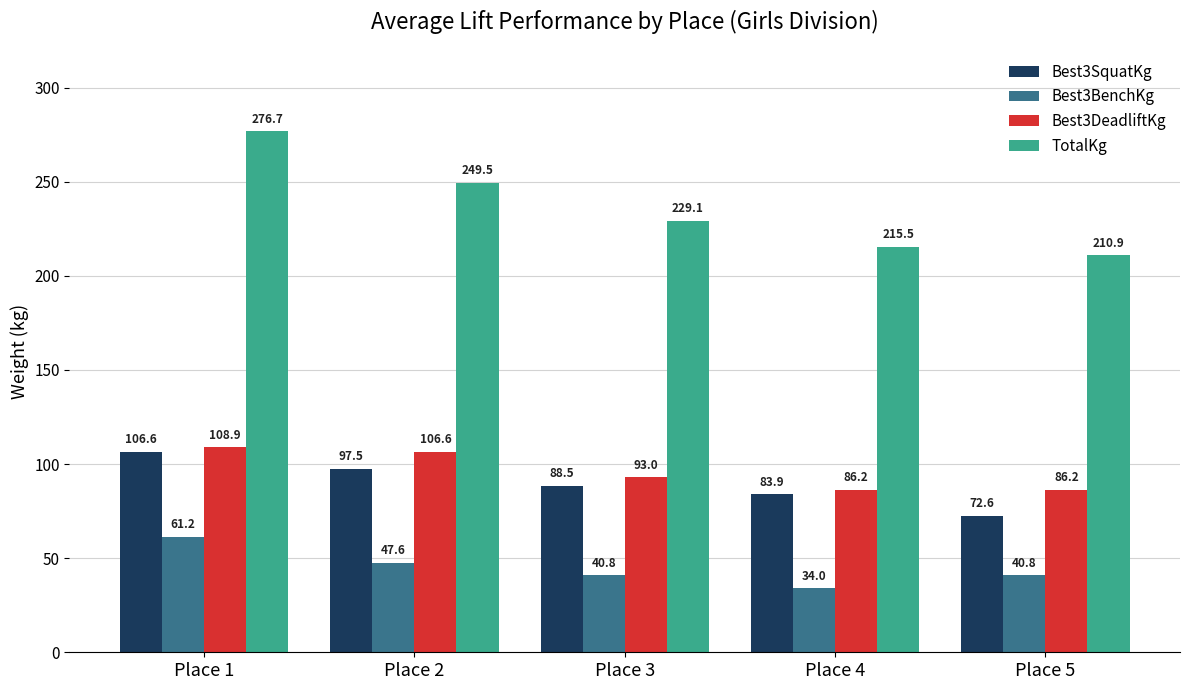

Are the bars grouped side by side (vs. stacked)?

Yes